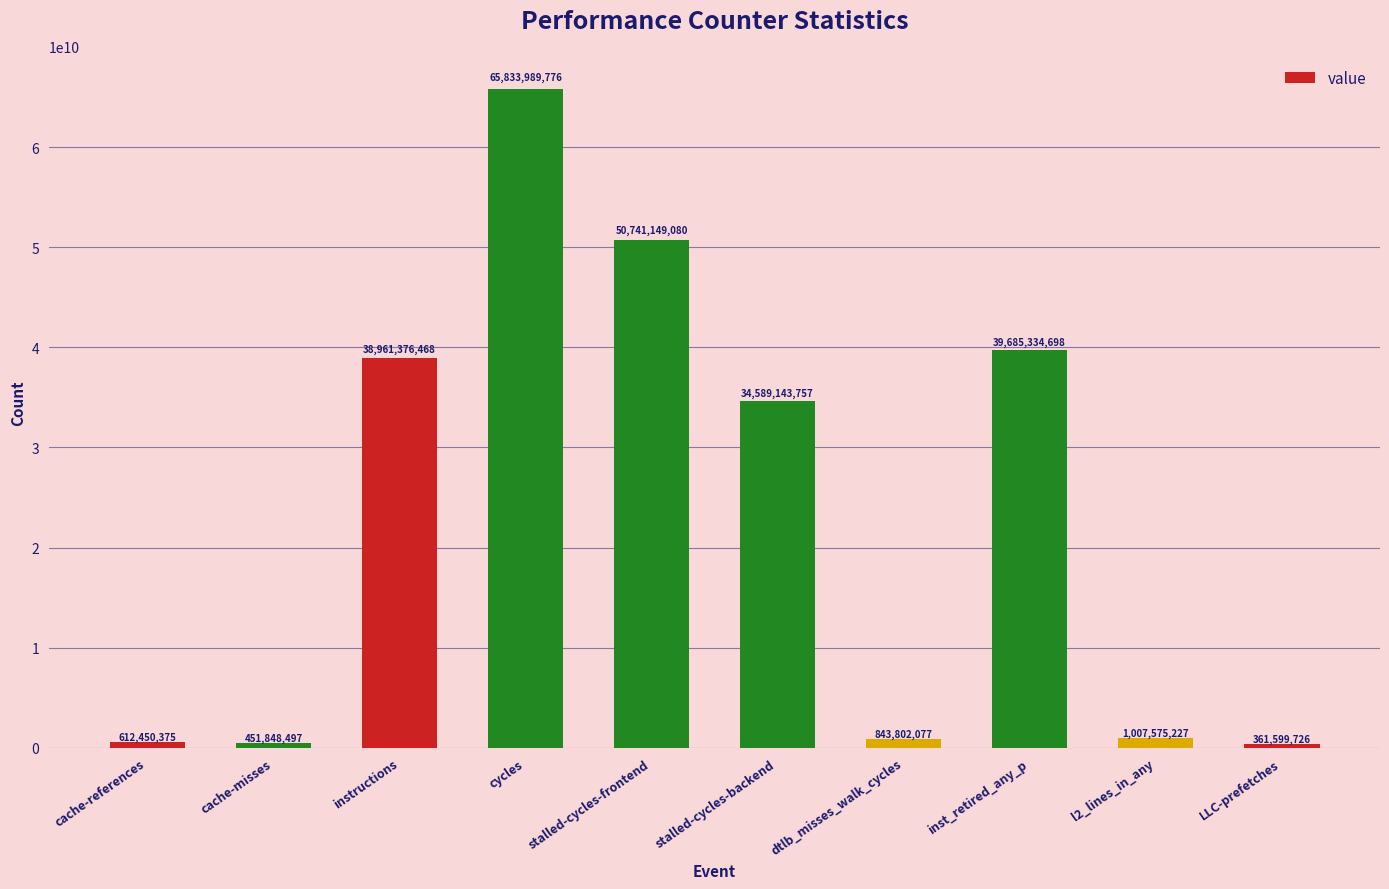

Reading right to left, what are all the values shown in this chart?

361599726	1007575227	39685334698	843802077	34589143757	50741149080	65833989776	38961376468	451848497	612450375